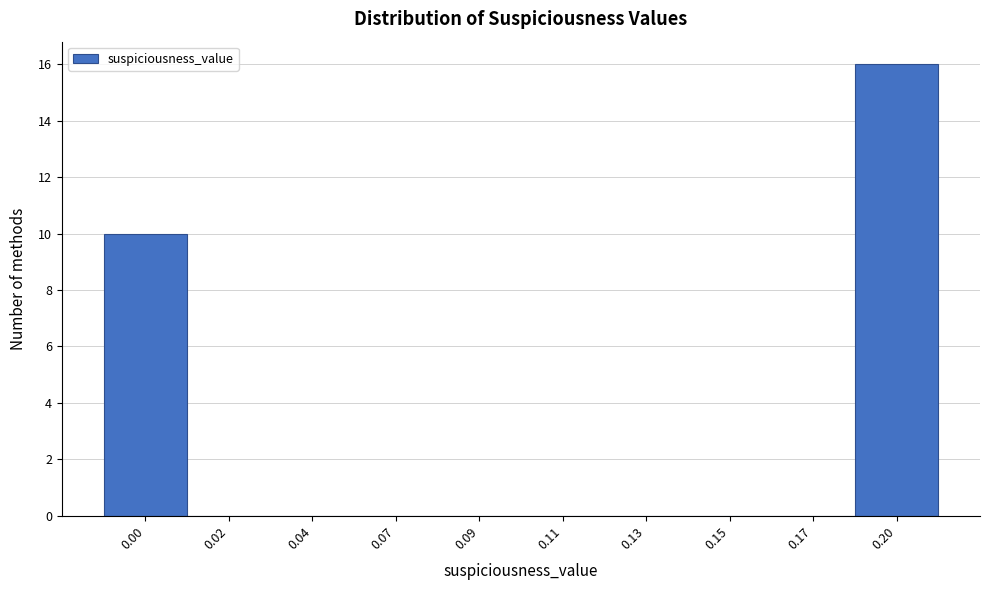

Reading left to right, what are all the values shown in this chart?

0.00=10	0.02=0	0.04=0	0.07=0	0.09=0	0.11=0	0.13=0	0.15=0	0.17=0	0.20=16